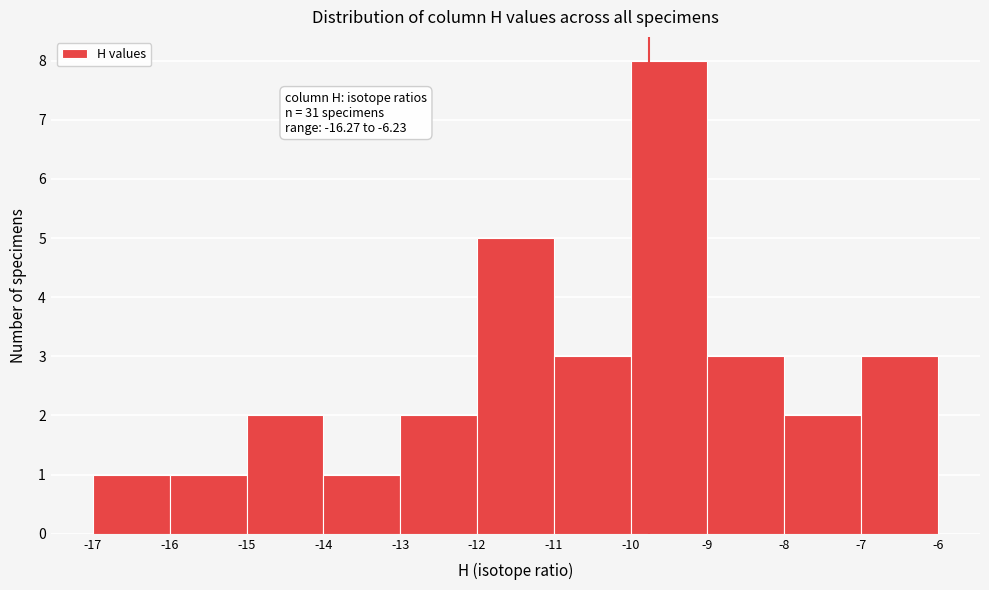

Over which range of the x-axis is the bar tallest?

-10 to -9